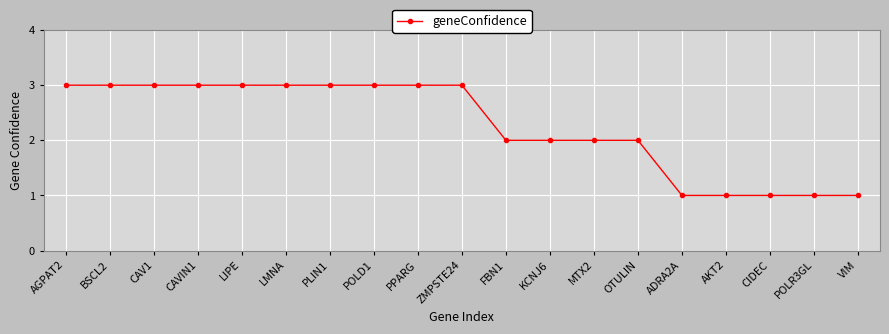

Reading left to right, list all the values displayed in this chart.

AGPAT2=3	BSCL2=3	CAV1=3	CAVIN1=3	LIPE=3	LMNA=3	PLIN1=3	POLD1=3	PPARG=3	ZMPSTE24=3	FBN1=2	KCNJ6=2	MTX2=2	OTULIN=2	ADRA2A=1	AKT2=1	CIDEC=1	POLR3GL=1	VIM=1